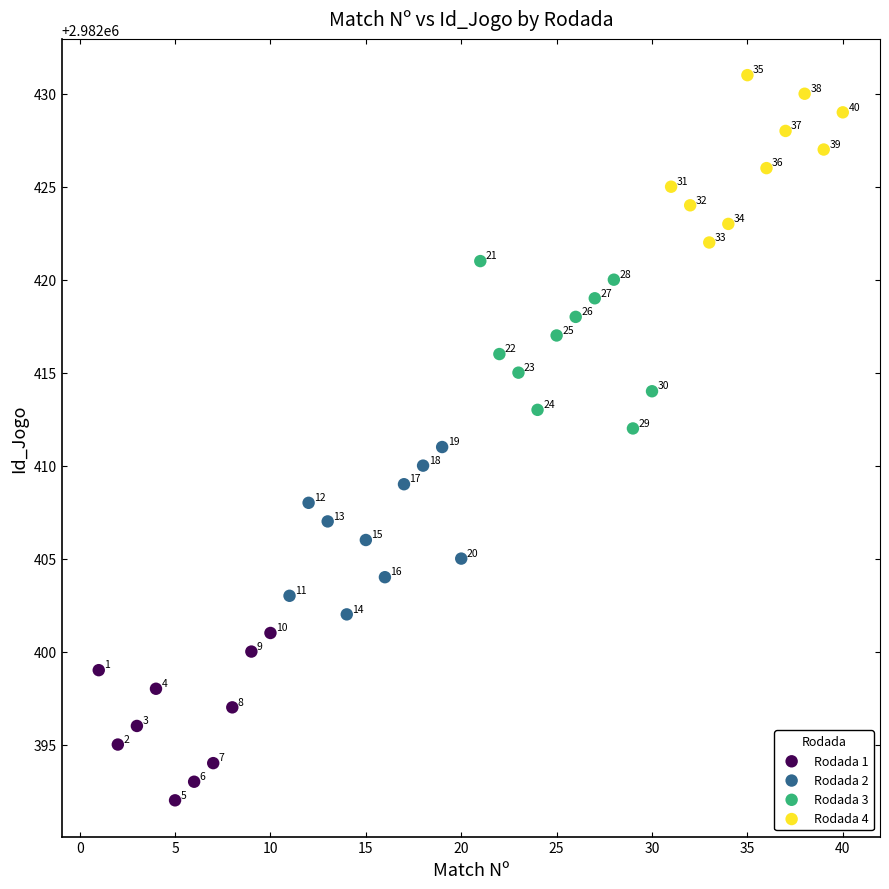

Which series reaches the maximum Y coordinate?

Rodada 4